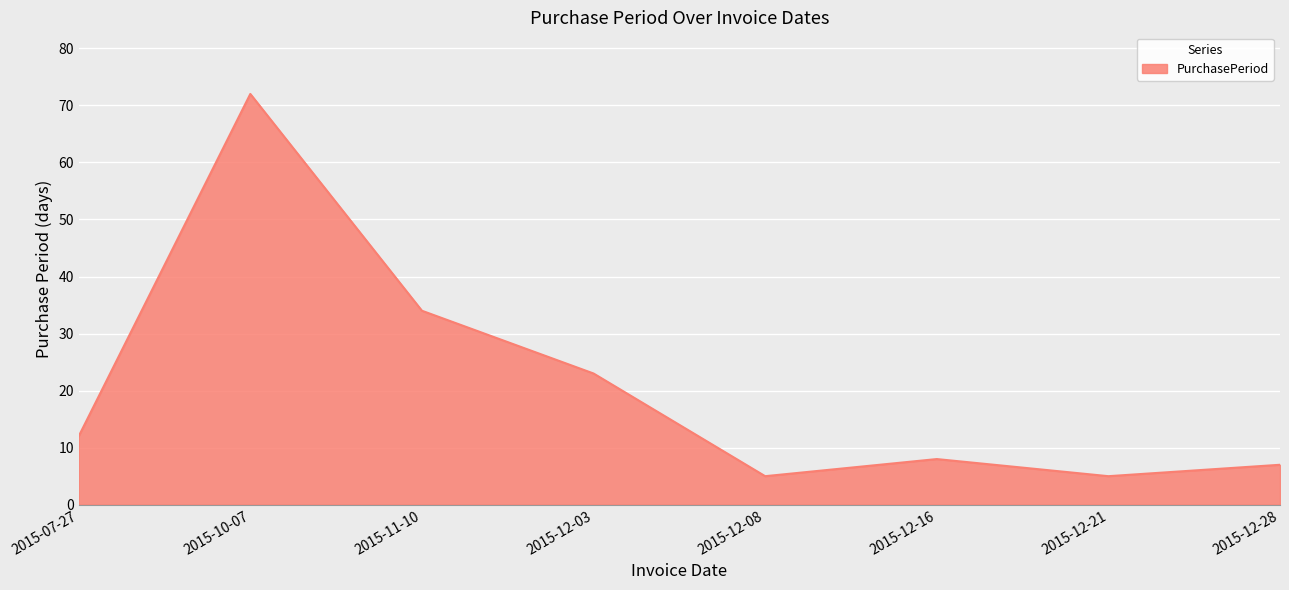

Reading left to right, what are all the values shown in this chart?

2015-07-27=12	2015-10-07=72	2015-11-10=34	2015-12-03=23	2015-12-08=5	2015-12-16=8	2015-12-21=5	2015-12-28=7